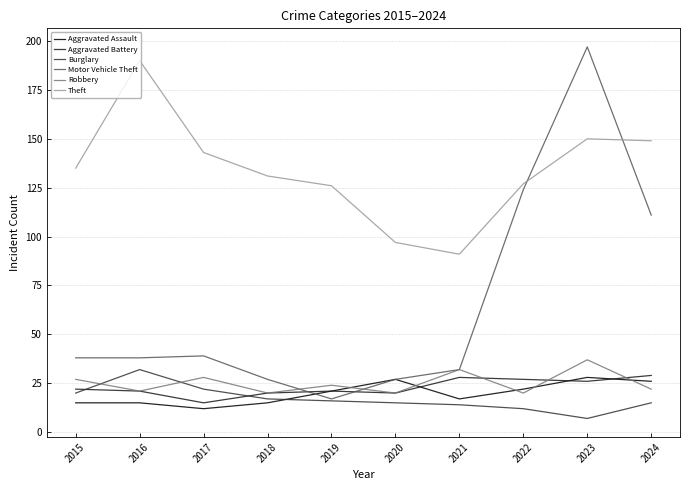

What is the greatest value displayed?

197